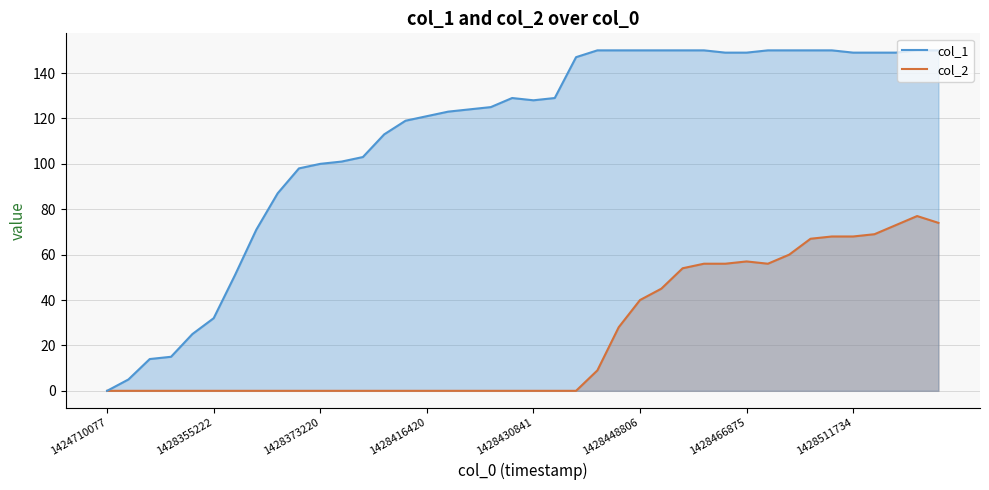

How many interior local valleys does the col_2 series have?

1